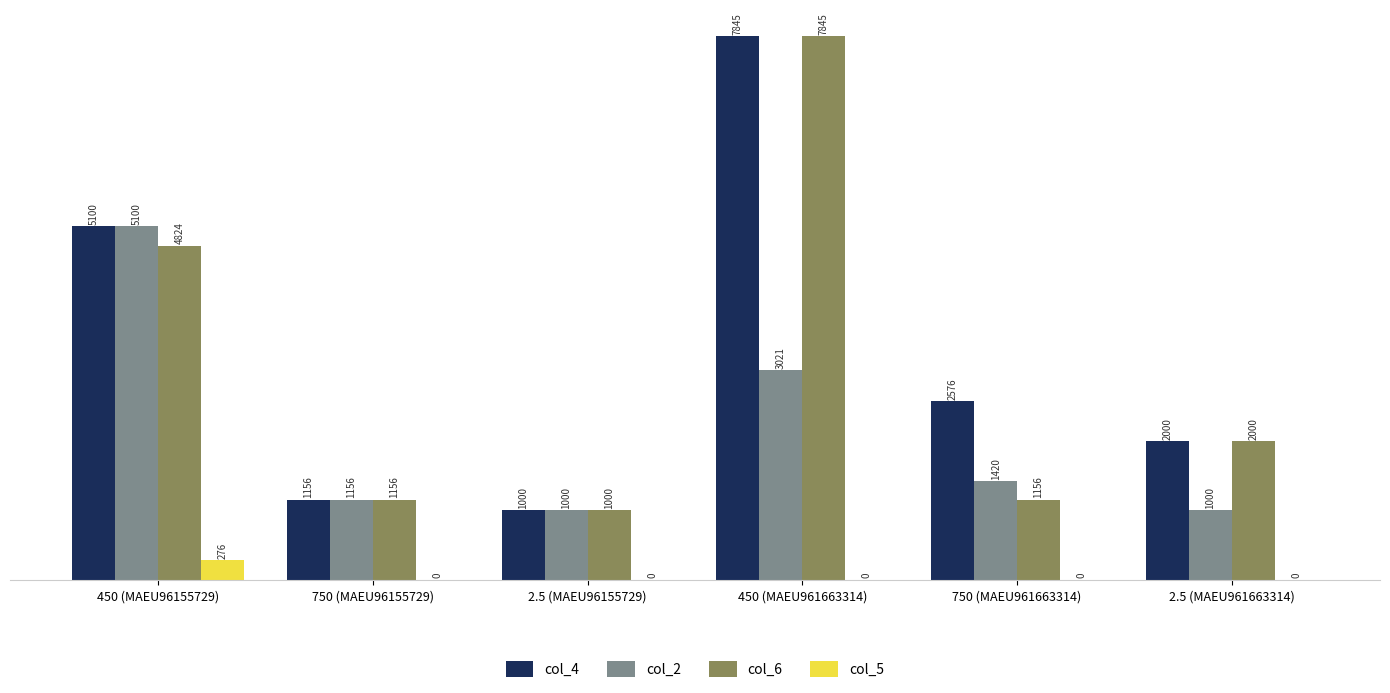

What is the greatest value displayed?

7845